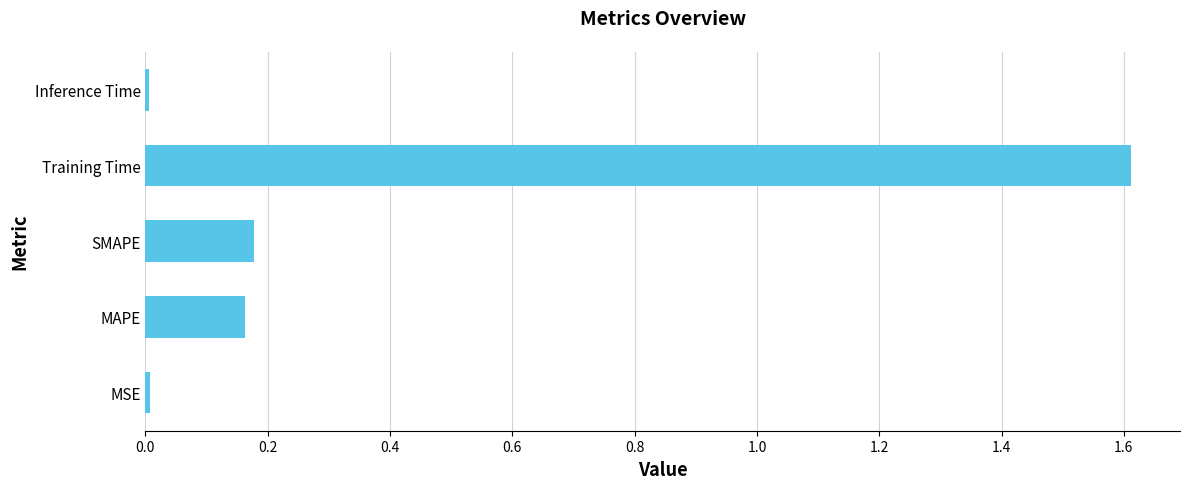

What is the approximate value at Training Time?

1.6